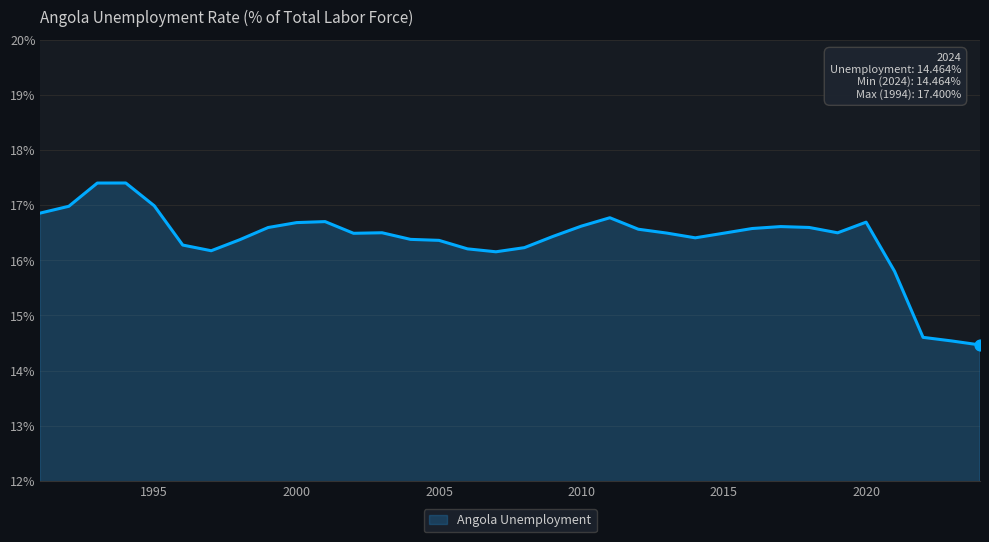

What is the greatest value displayed?

17.4